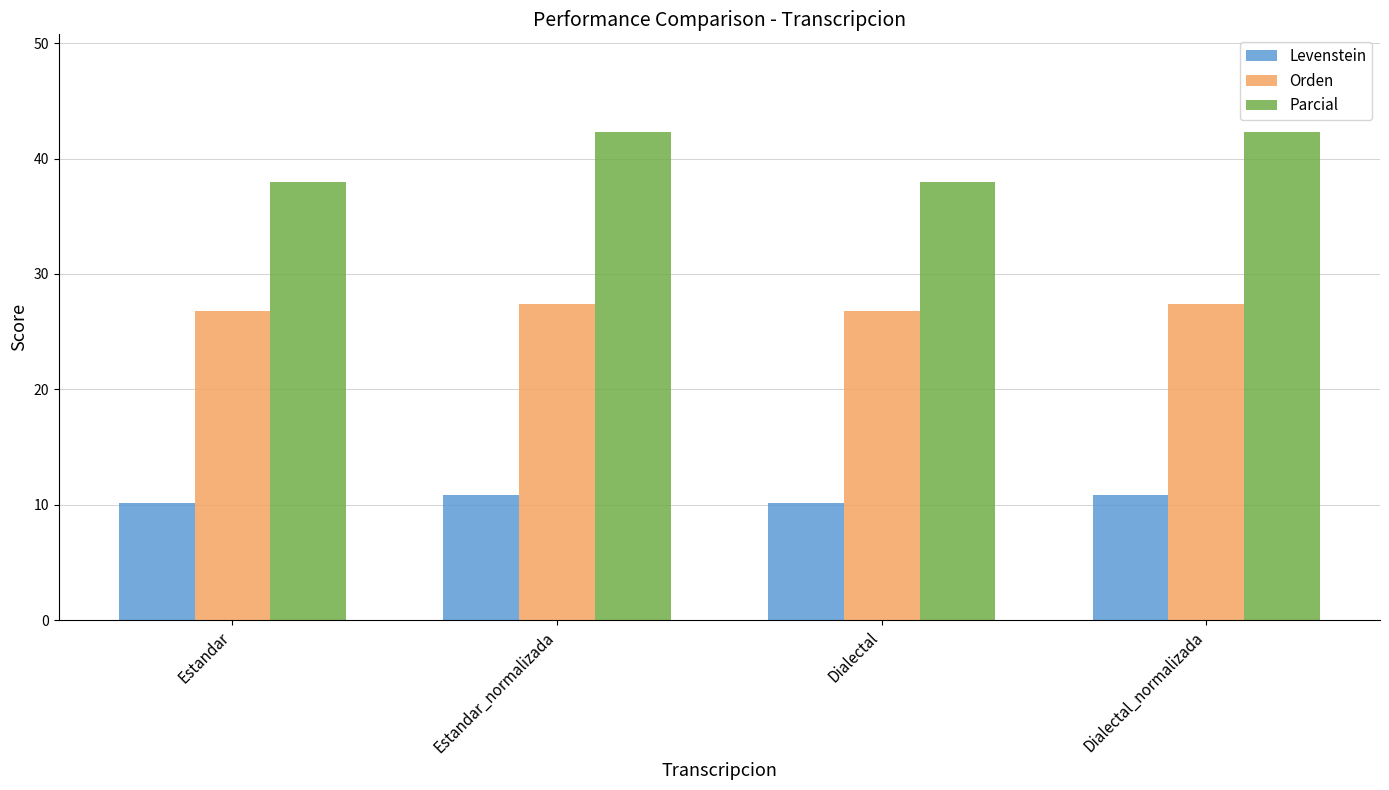

True or false: Levenstein has a value of 10.9 at Dialectal_normalizada.

True